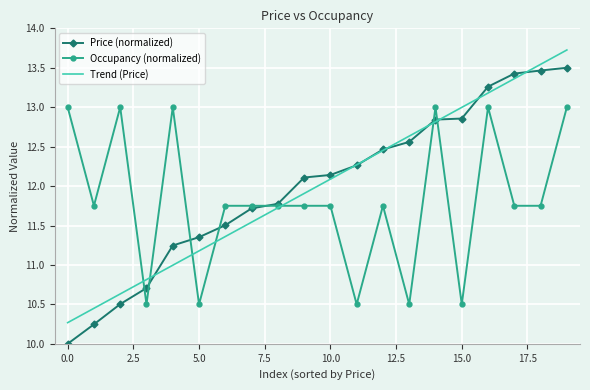

Which series has the largest range (max minus min)?

Price (normalized)